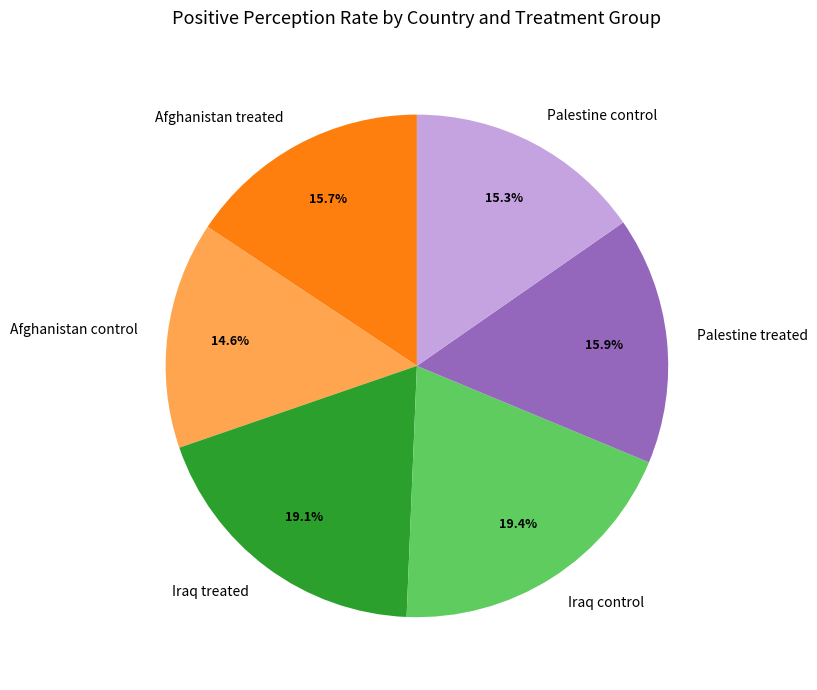

Which category has the smallest portion of the pie?

Afghanistan control